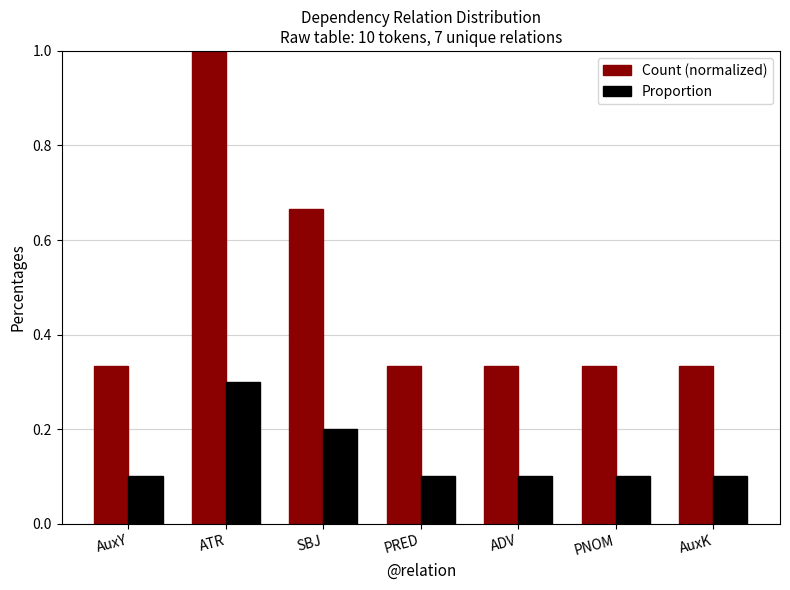

Which label corresponds to the largest value in the chart?

ATR